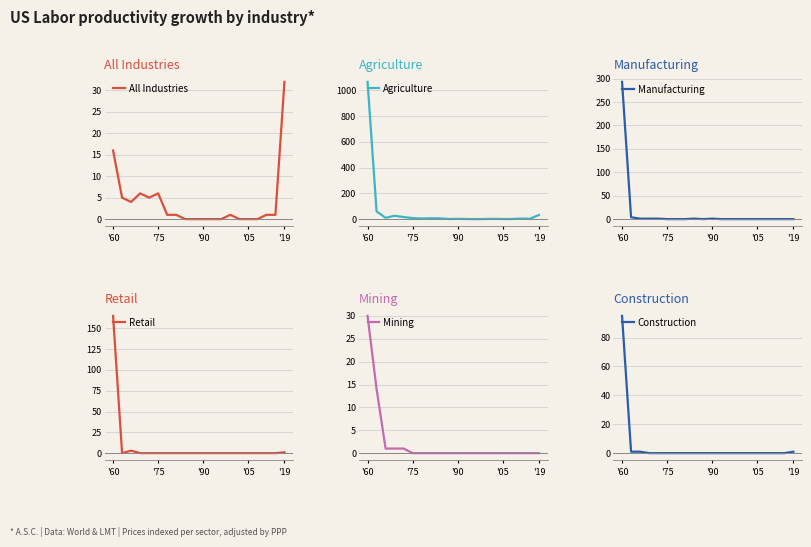

Reading left to right, list all the values displayed in this chart.

All Industries: 16	5	4	6	5	6	1	1	0	0	0	0	0	1	0	0	0	1	1	32
Agriculture: 1066	60	10	26	16	8	5	7	6	1	2	1	0	1	2	1	1	4	3	32
Manufacturing: 293	4	1	1	1	0	0	0	1	0	1	0	0	0	0	0	0	0	0	0
Retail: 165	0	3	0	0	0	0	0	0	0	0	0	0	0	0	0	0	0	0	1
Mining: 30	14	1	1	1	0	0	0	0	0	0	0	0	0	0	0	0	0	0	0
Construction: 95	1	1	0	0	0	0	0	0	0	0	0	0	0	0	0	0	0	0	1